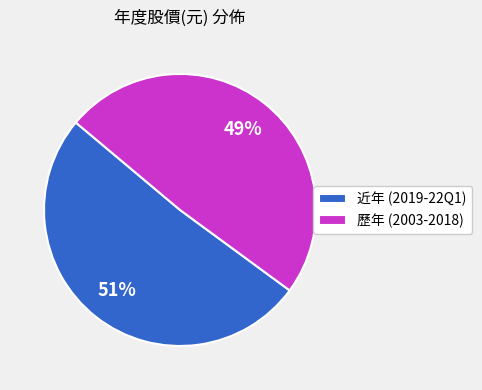

What is the majority slice?

近年 (2019-22Q1)